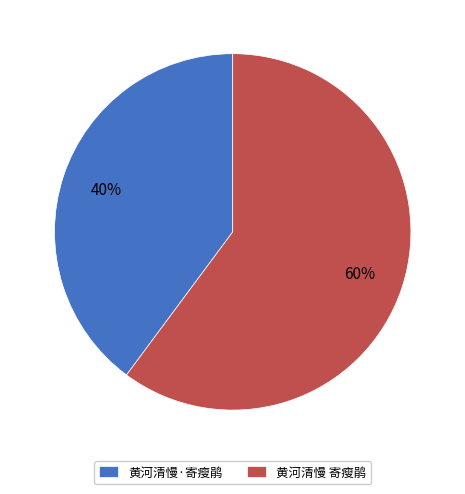

Approximately how many times larger is the value at 黄河清慢 寄瘦鹃 compared to 黄河清慢·寄瘦鹃?

1.5